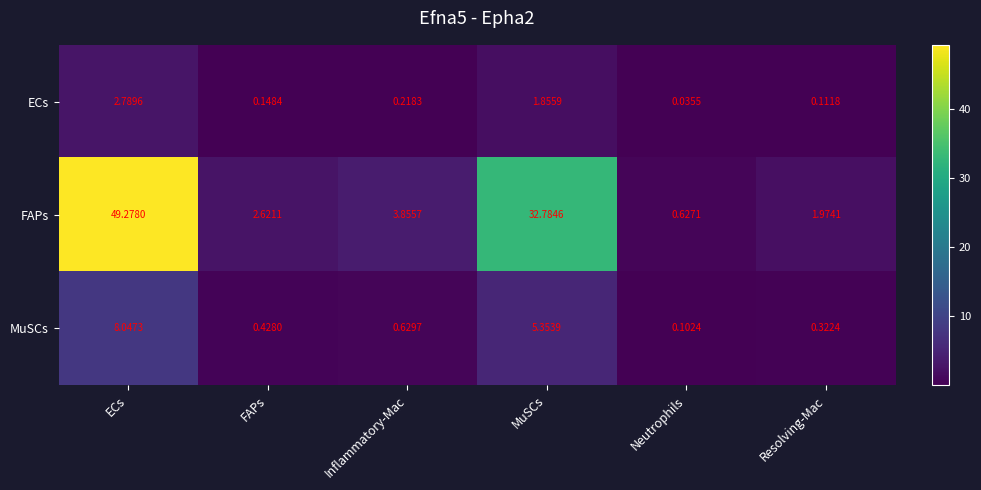

Which series has the largest total across all categories?

FAPs